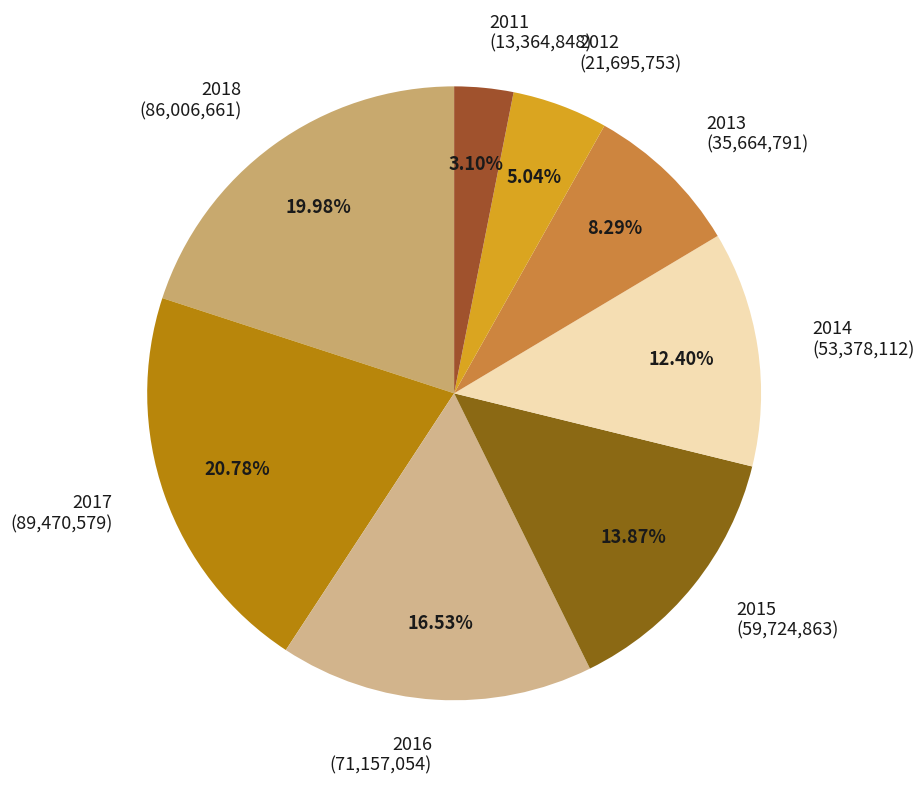

To the nearest percent, what is the difference between the largest and smallest slice percentages?

18%